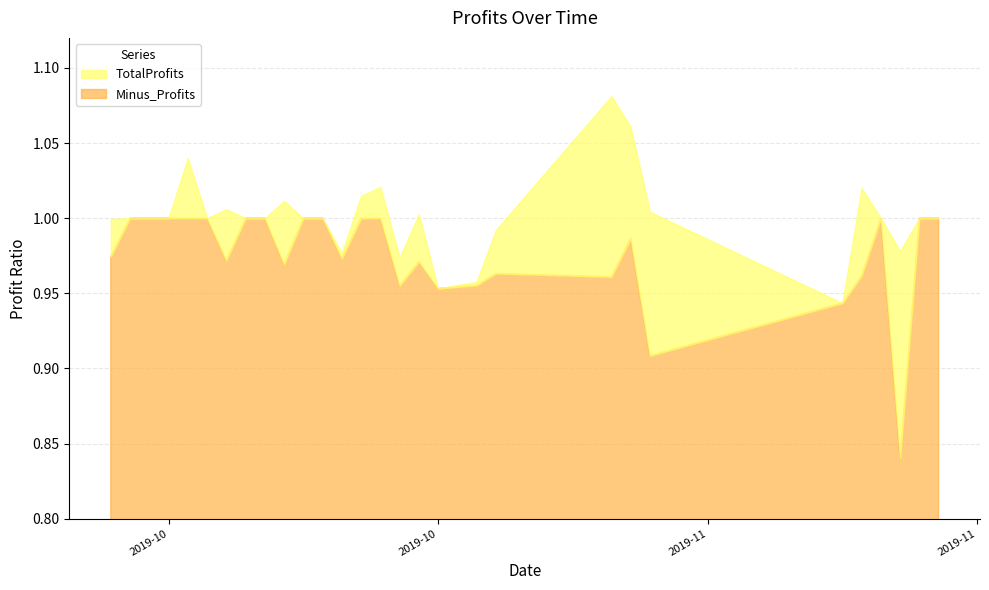

True or false: TotalProfits and Minus_Profits cross at least once.

False